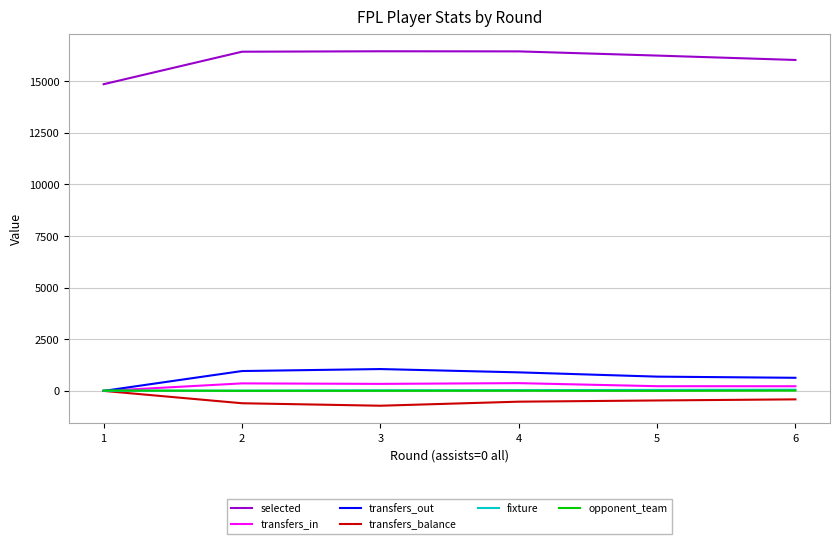

Is the value of transfers_out at 4 greater than the value of fixture at 4?

Yes